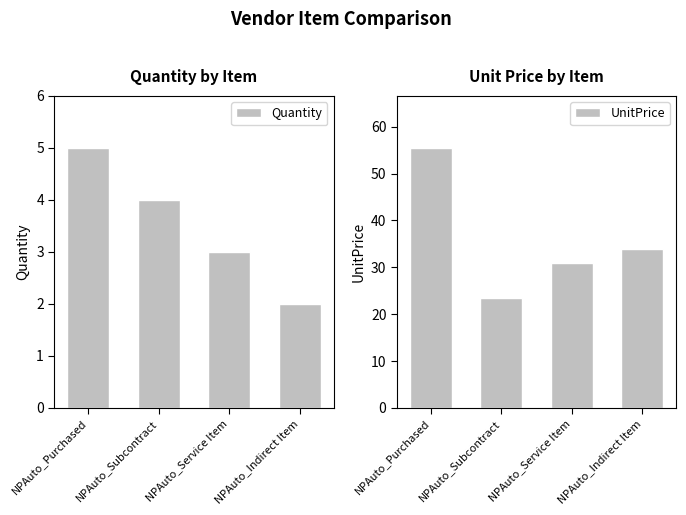

The value of Quantity at NPAuto_Purchased is 5.0. True or false?

True